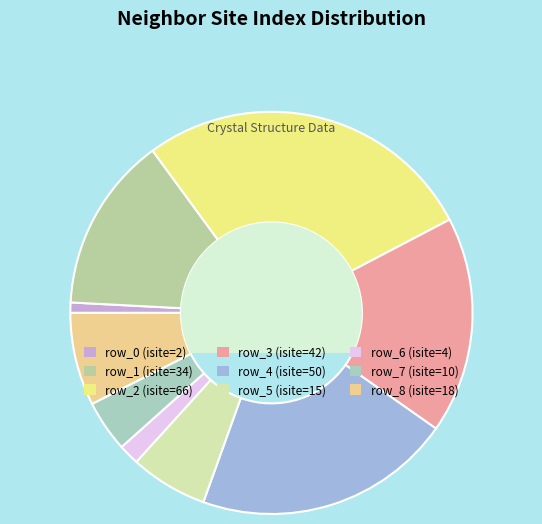

What is the change in value from row_4 to row_6?

-46